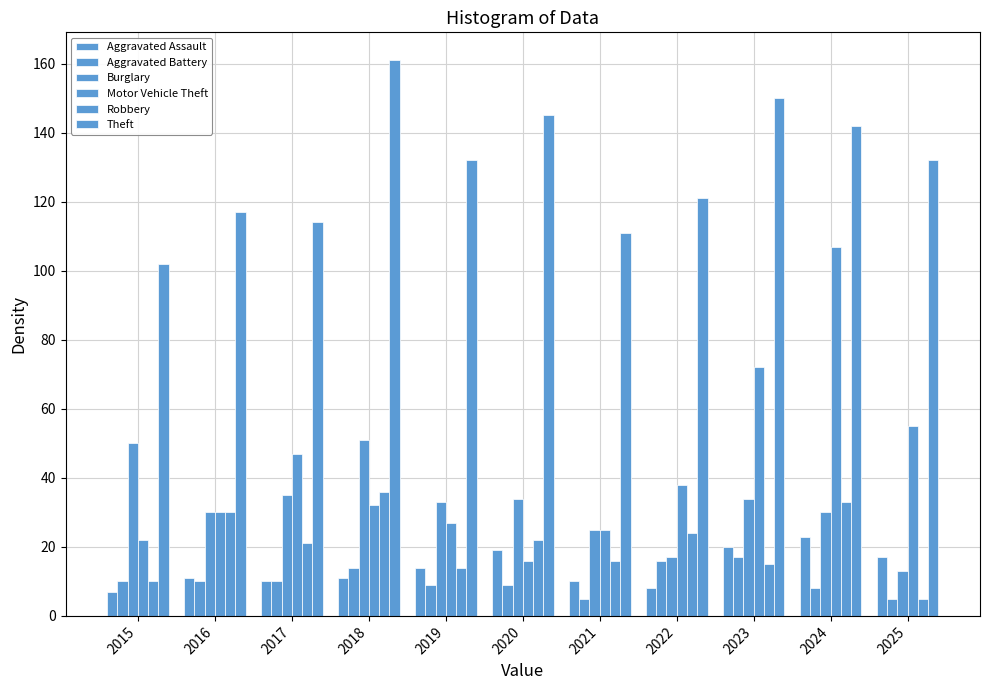

What is the minimum value for Theft?

102